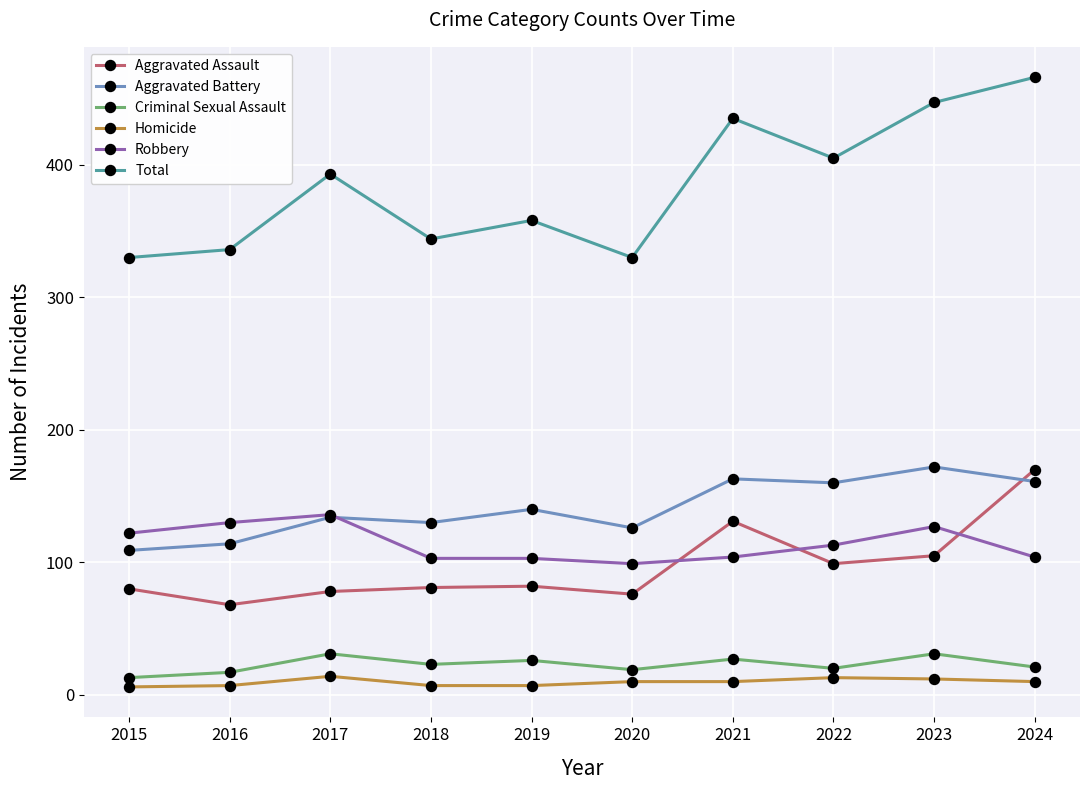

Which series has the widest spread of values?

Total